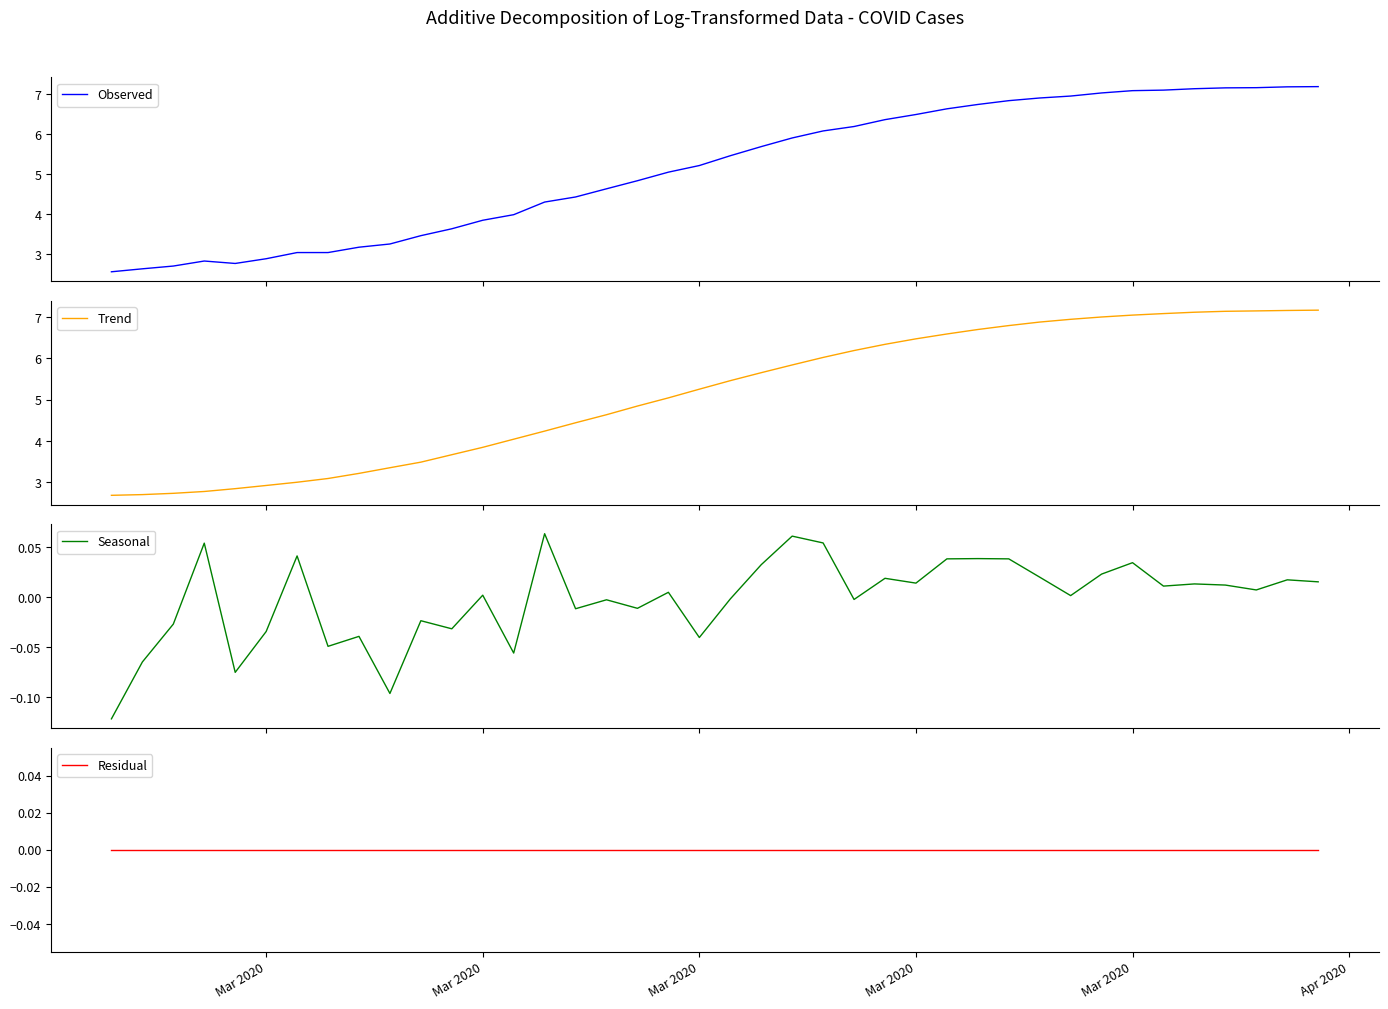

At which label does Seasonal first exceed 0?

Mar 2020